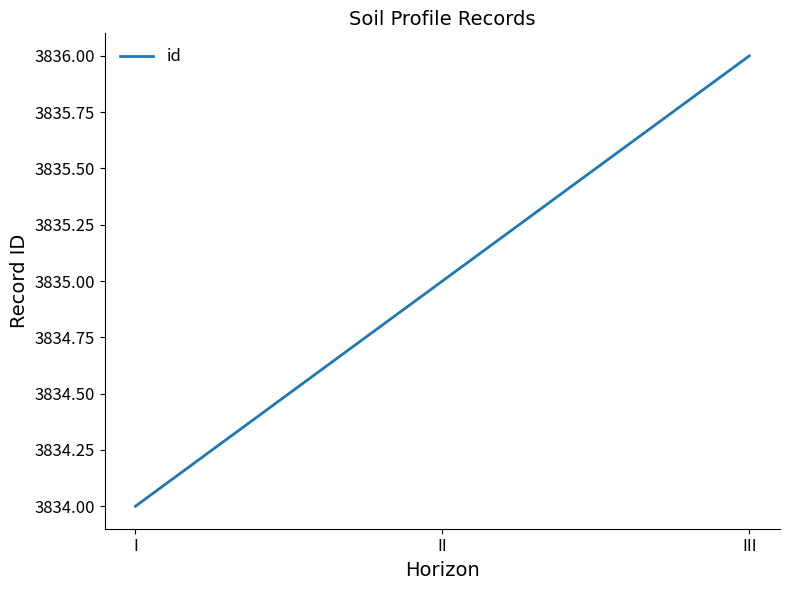

How many series are shown in this chart?

1